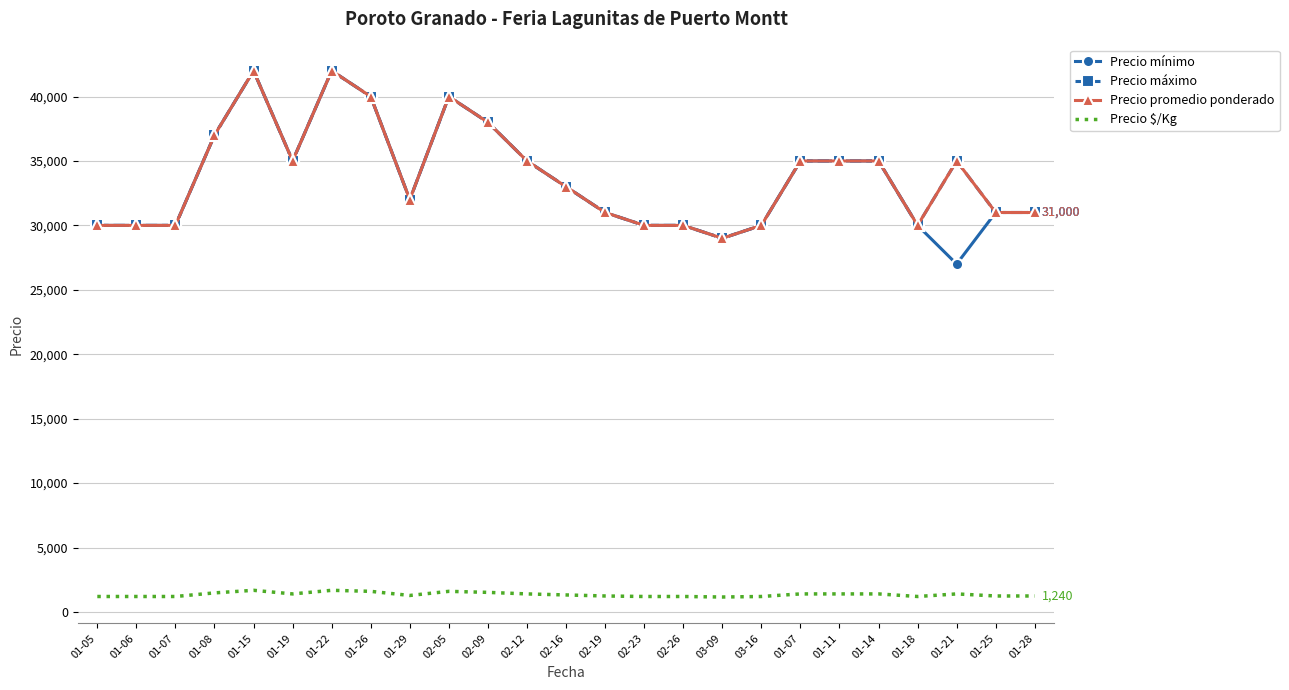

At which label is Precio $/Kg closest to 1420?

01-19